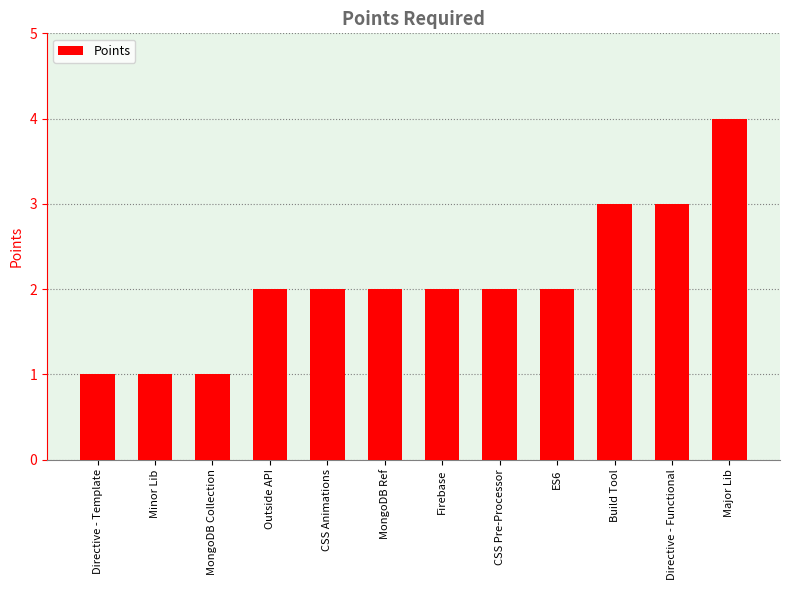

What is the maximum value shown in the chart?

4